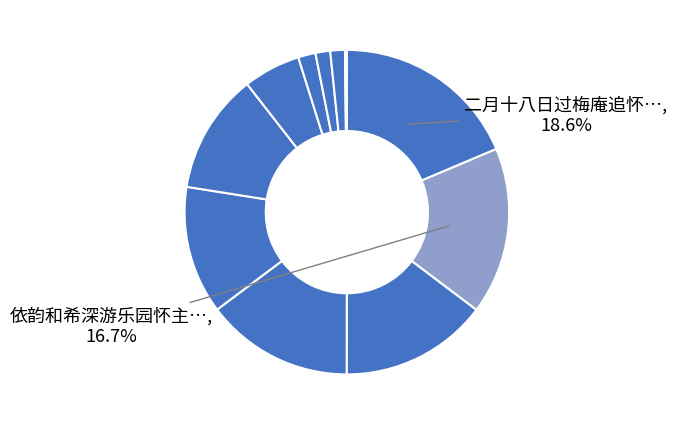

To the nearest percent, what is the difference between the largest and smallest slice percentages?

18%